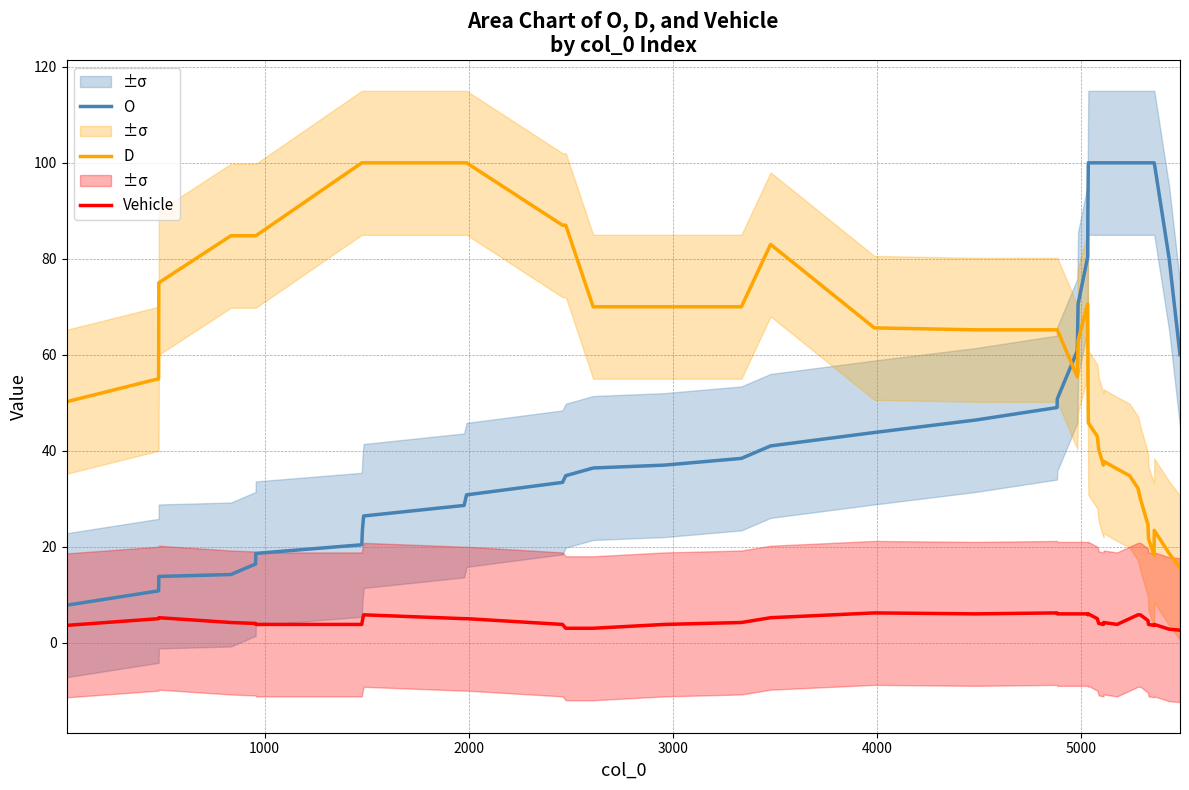

True or false: Vehicle and O intersect in this chart.

False